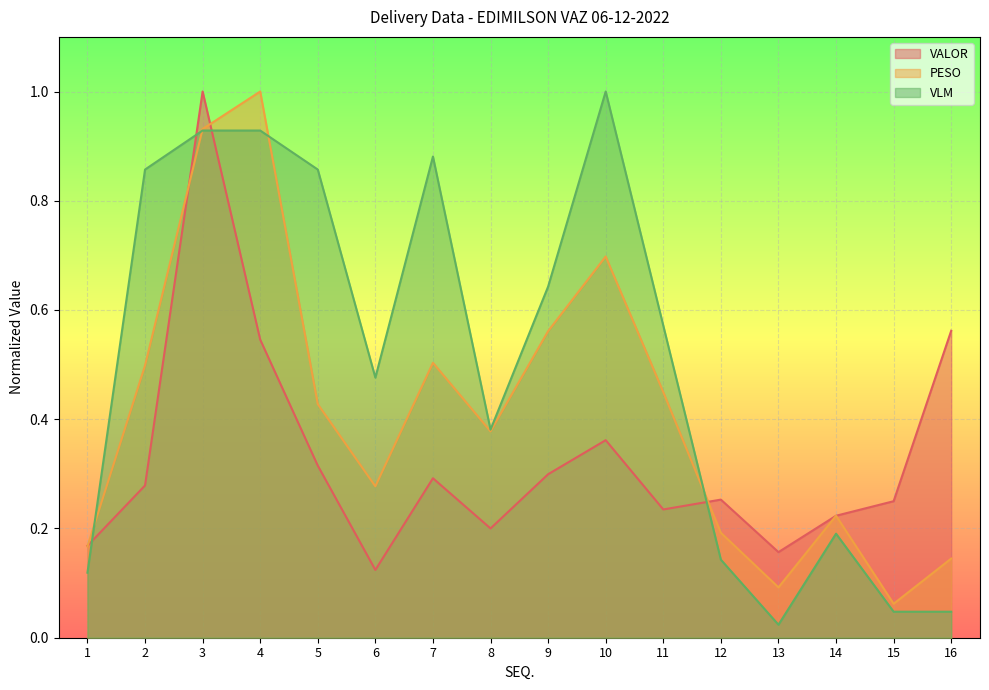

In VLM_line, how many points are higher than both neighbors (excluding endpoints)?

3